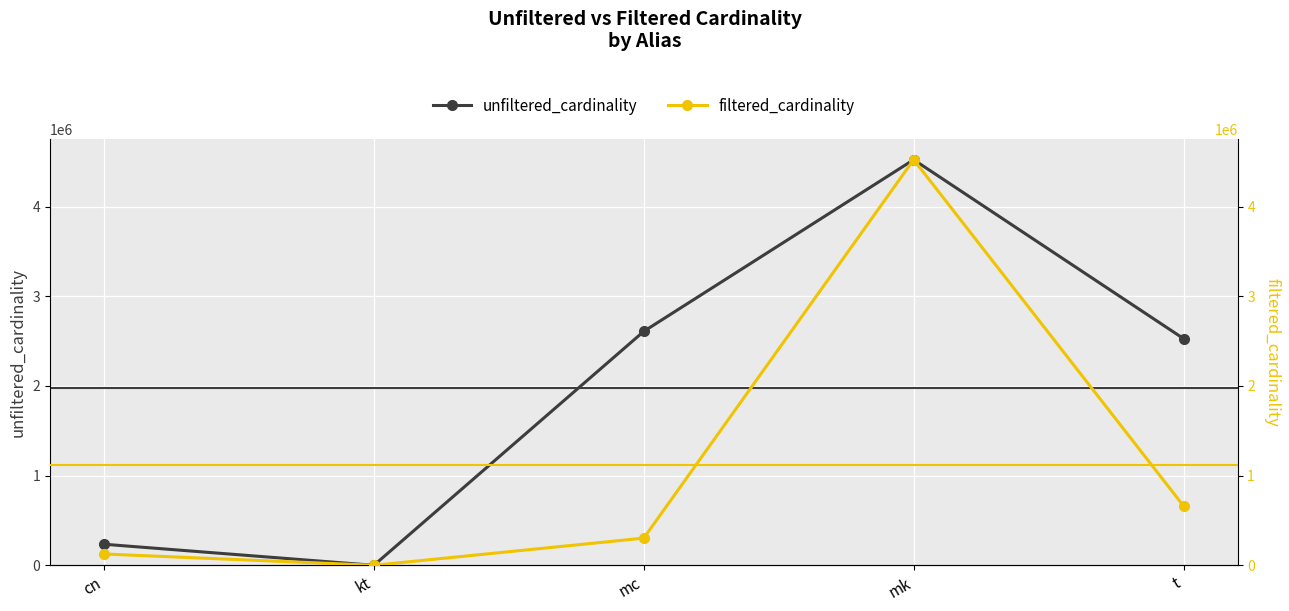

Is the value of filtered_cardinality at cn greater than the value of unfiltered_cardinality at mc?

No